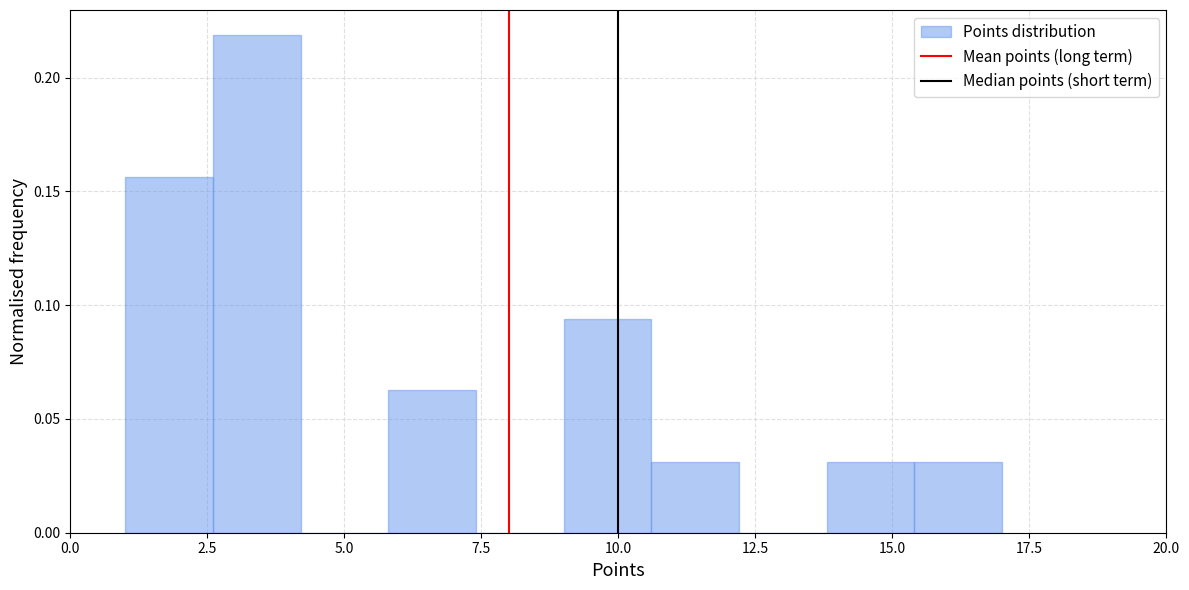

Read against the x-axis, roughly where is the centre of the tallest bar?

3.5